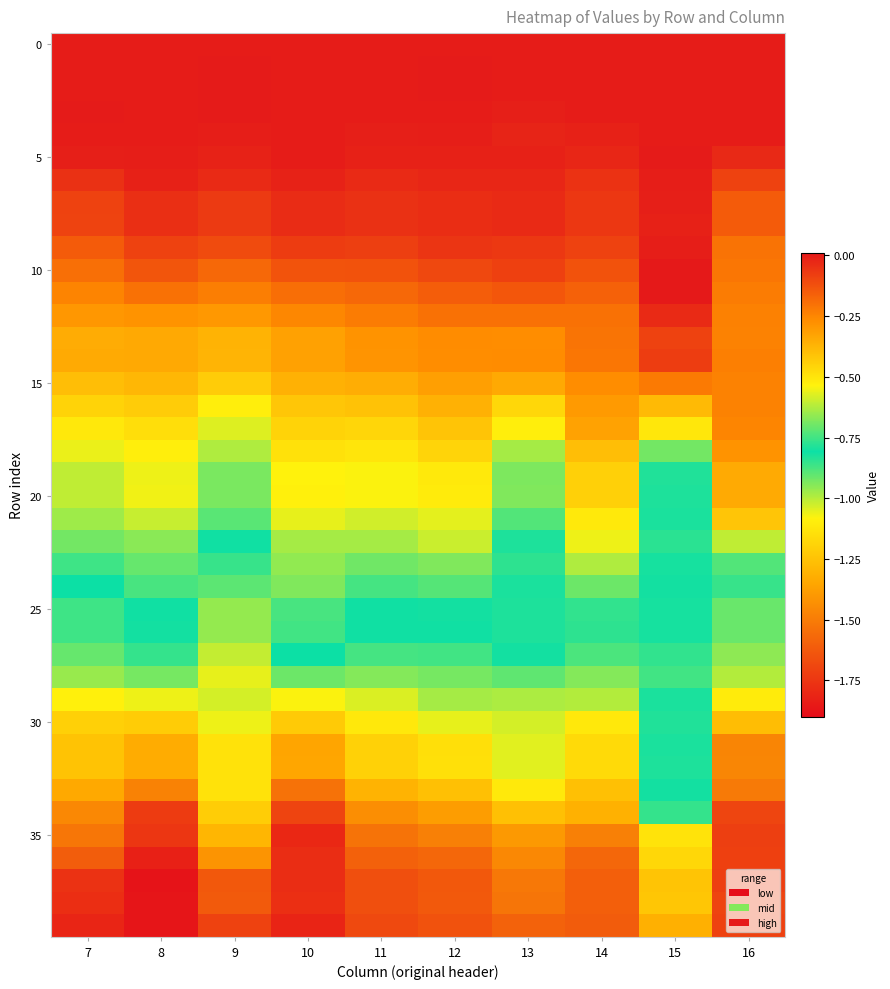

Which category has the lowest value across all series?

8